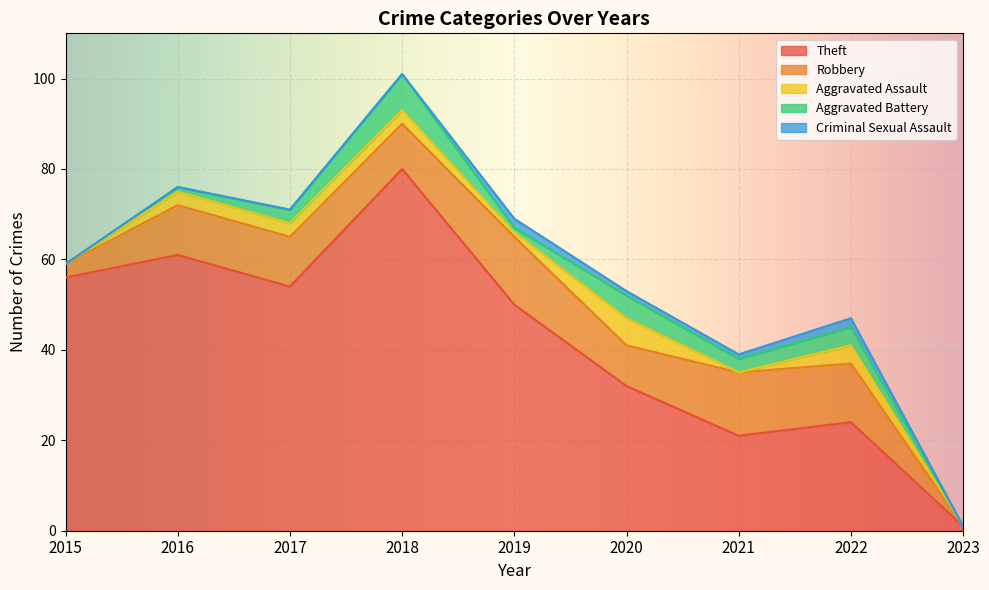

How many data points in Theft are above 50?

4